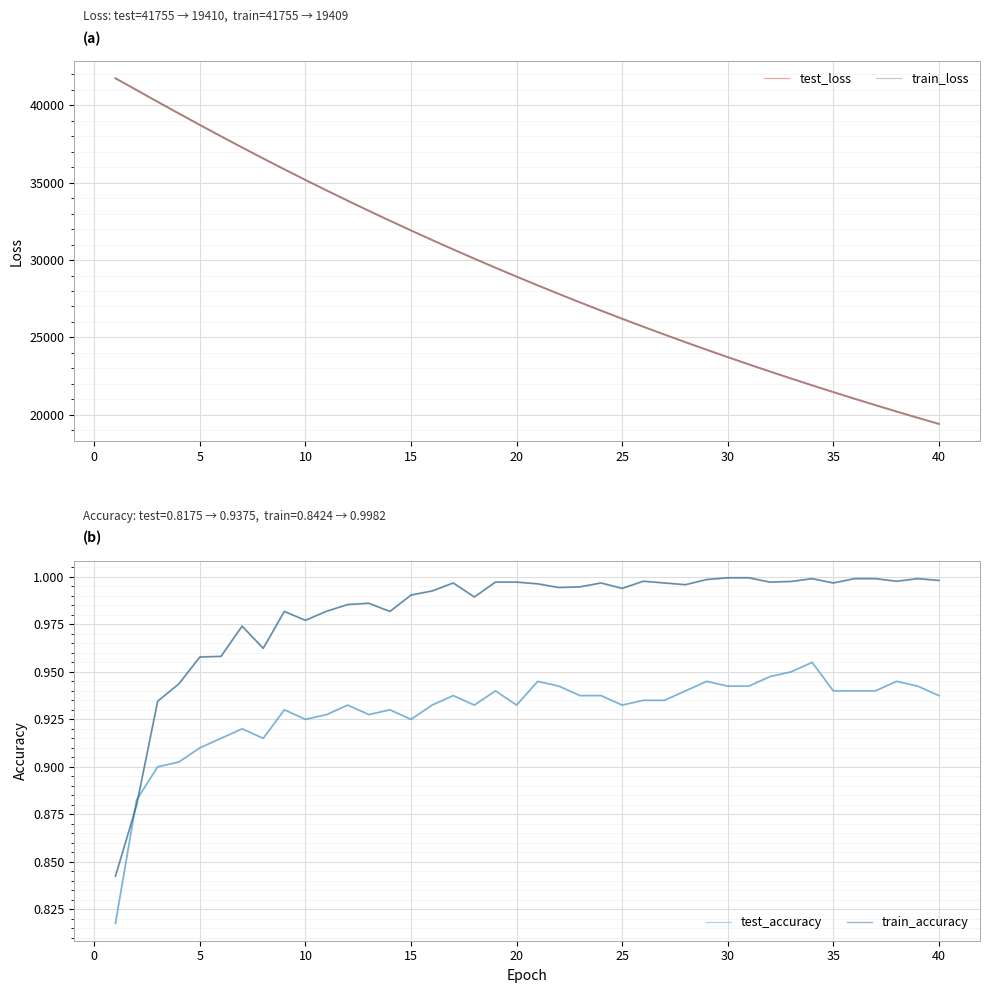

What is the difference between the second highest and second lowest values in the test_loss series?

21189.7